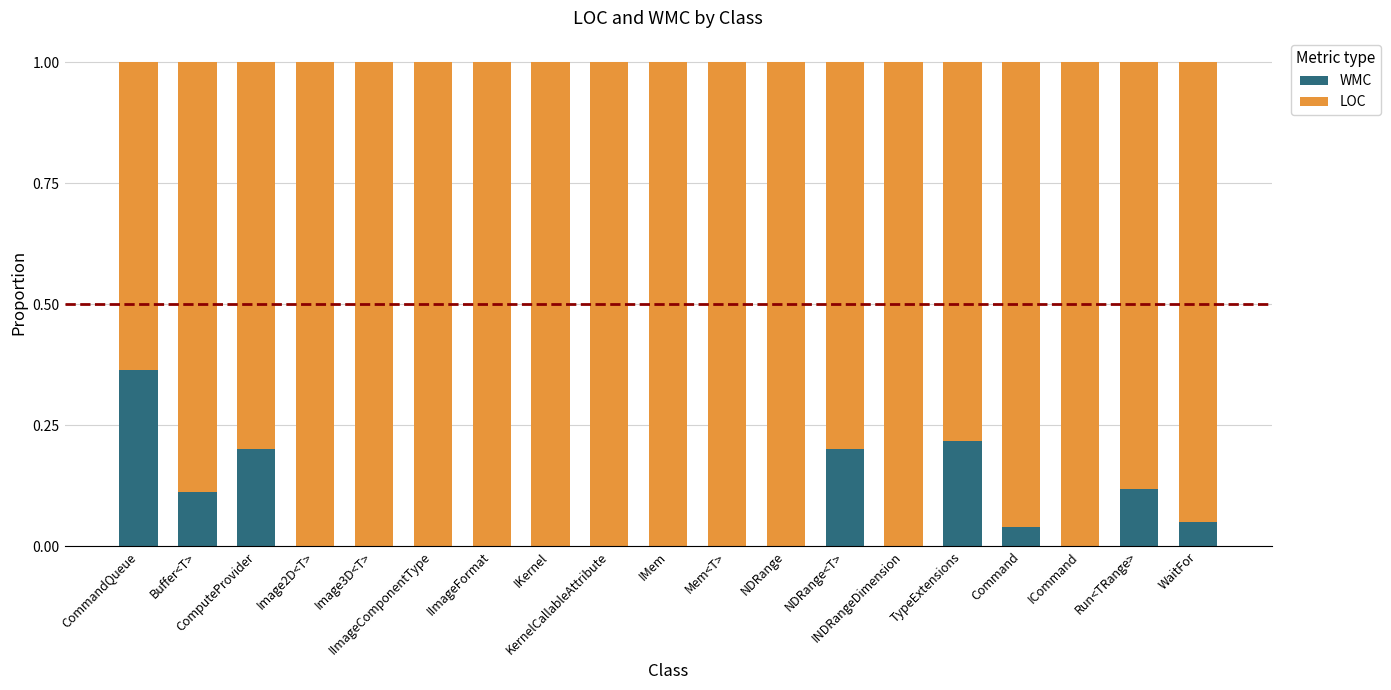

At which label is LOC closest to 0?

CommandQueue